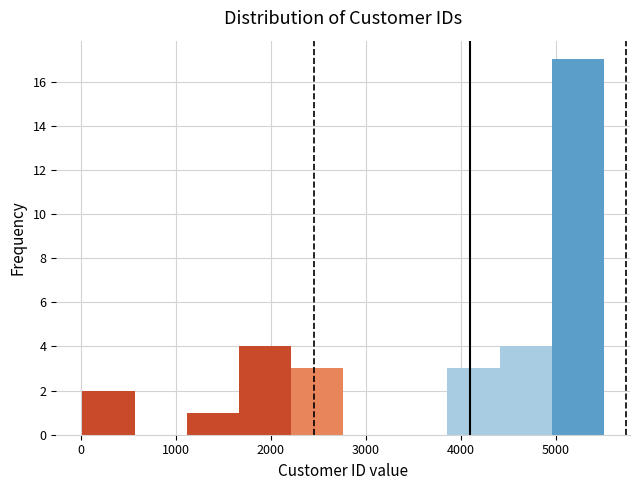

Reading left to right, transcribe this chart: for each bar, give the range it covers on the x-axis and its height. Neither the bar edges nor the heights are printed on the chart, so give them approximately, as read against the axes.

0 to 600: 2
600 to 1100: 0
1100 to 1700: 1
1700 to 2200: 4
2200 to 2800: 3
2800 to 3300: 0
3300 to 3900: 0
3900 to 4400: 3
4400 to 5000: 4
5000 to 5500: 17